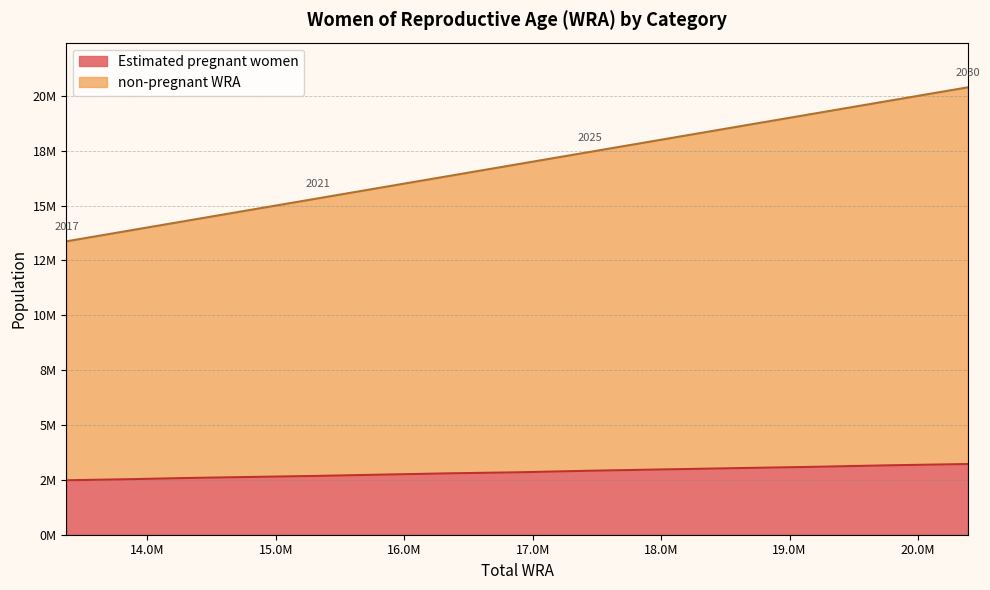

Is the value of Estimated pregnant women at 2021 greater than the value of non-pregnant WRA at 2029?

No